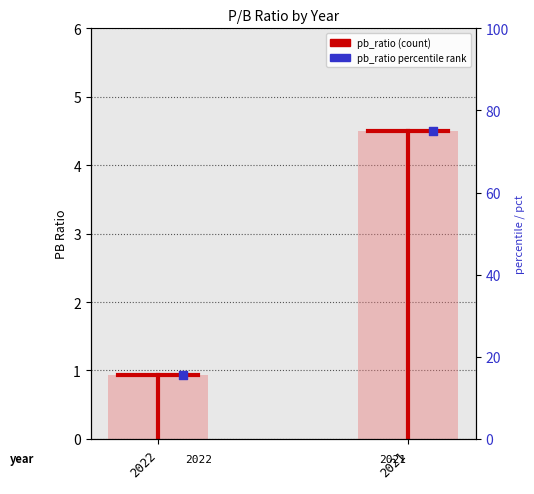

What is the change in value from 2022 to 2021?

+3.6